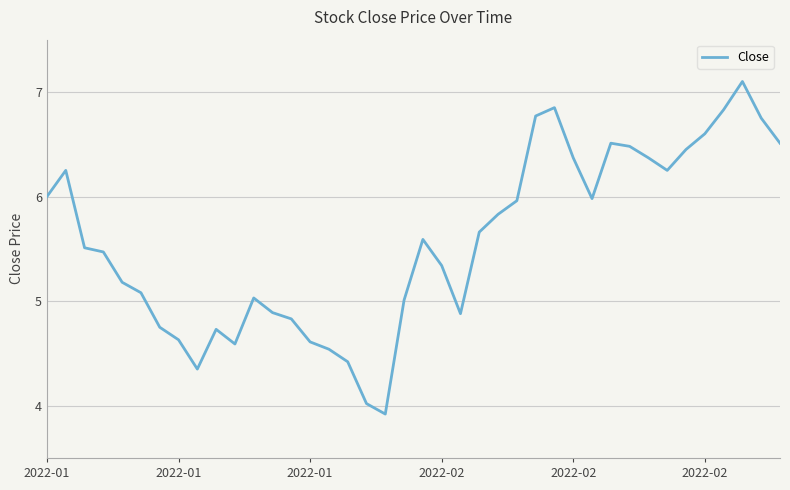

What is the minimum value shown in the chart?

3.9